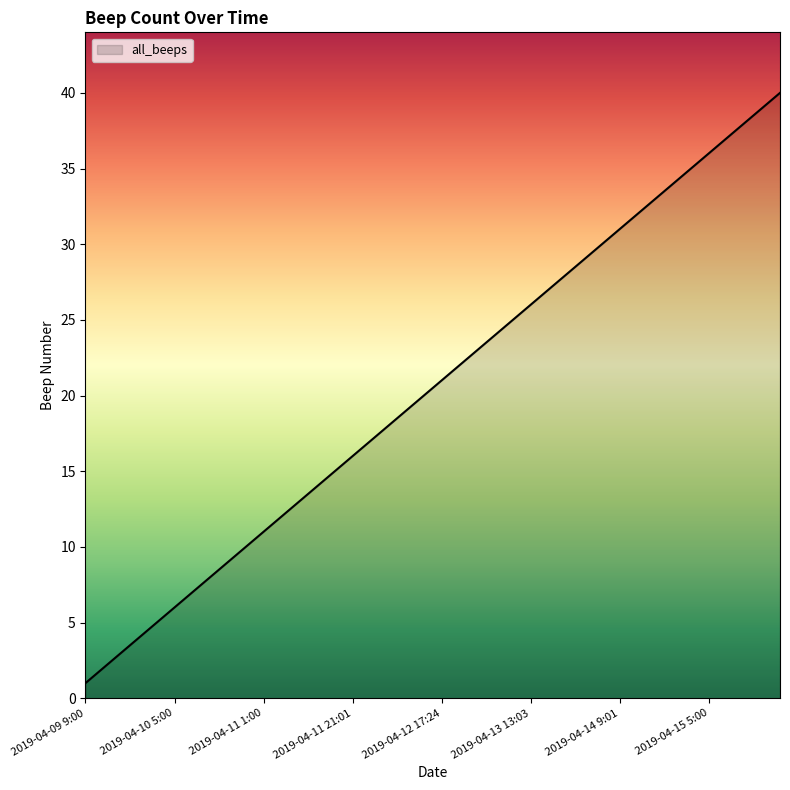

What is the greatest value displayed?

40